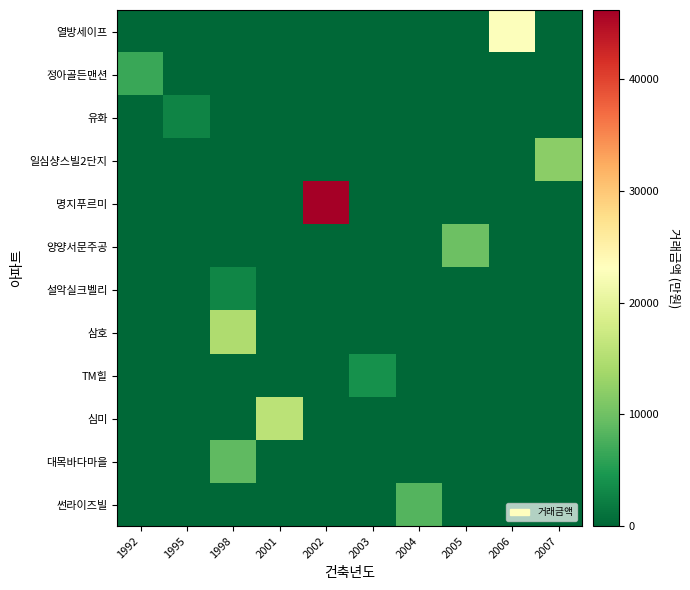

Count the number of categories in the chart.

10